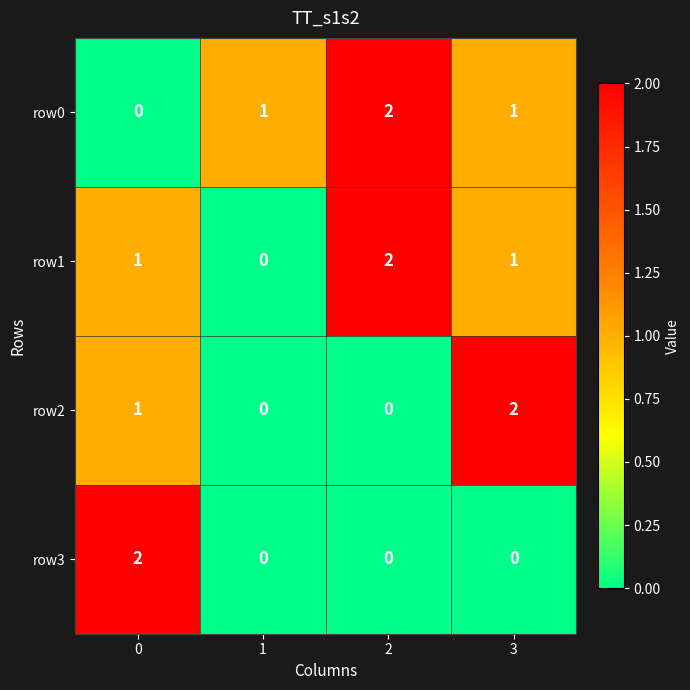

Reading right to left, extract all data points from this chart.

row0: 3=1	2=2	1=1	0=0
row1: 3=1	2=2	1=0	0=1
row2: 3=2	2=0	1=0	0=1
row3: 3=0	2=0	1=0	0=2